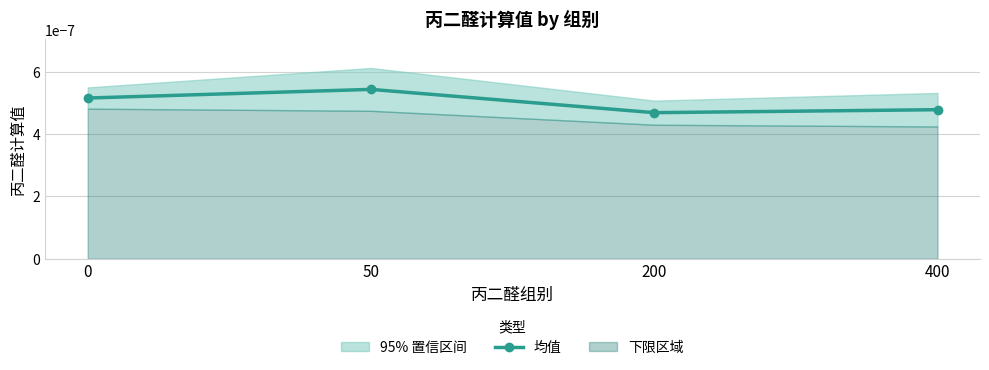

Does the chart display data point markers on the line(s)?

Yes